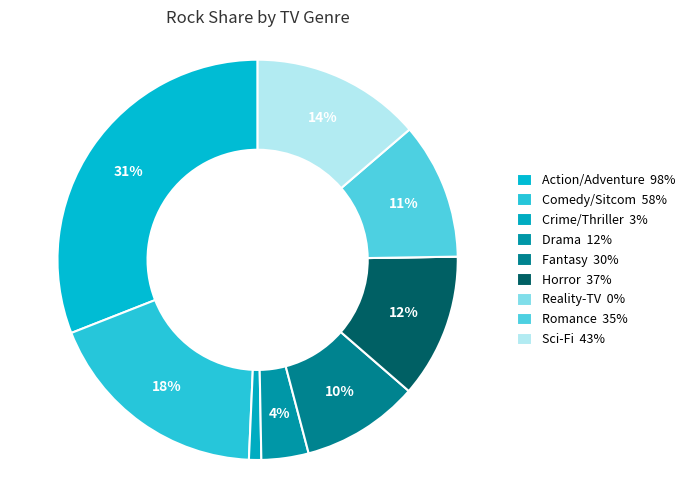

Is it true that Sci-Fi is 14% of the pie?

True